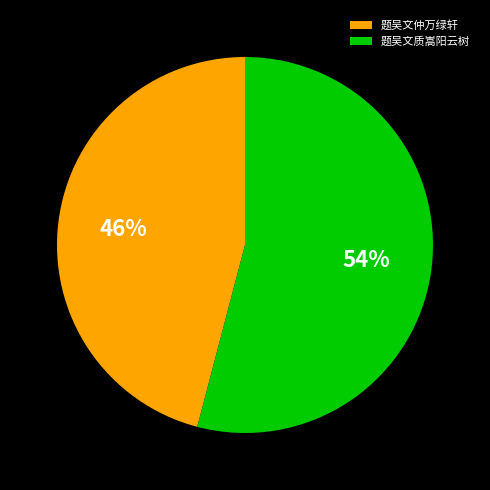

What percentage is the 题吴文仲万绿轩 slice, to the nearest percent?

46%